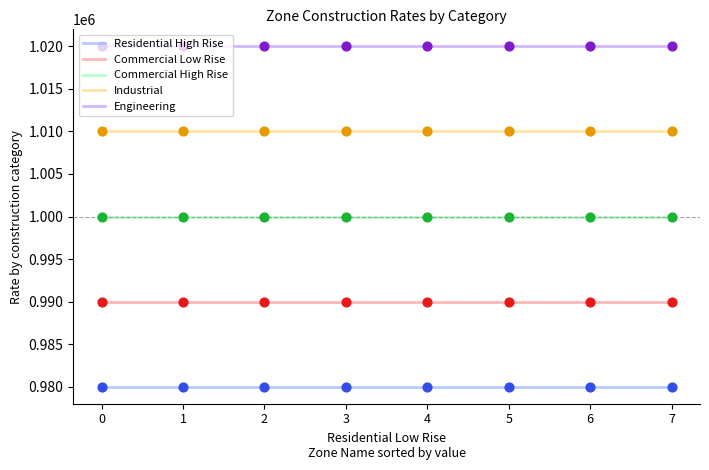

What are all the series names shown in the legend?

Residential High Rise, Commercial Low Rise, Commercial High Rise, Industrial, Engineering